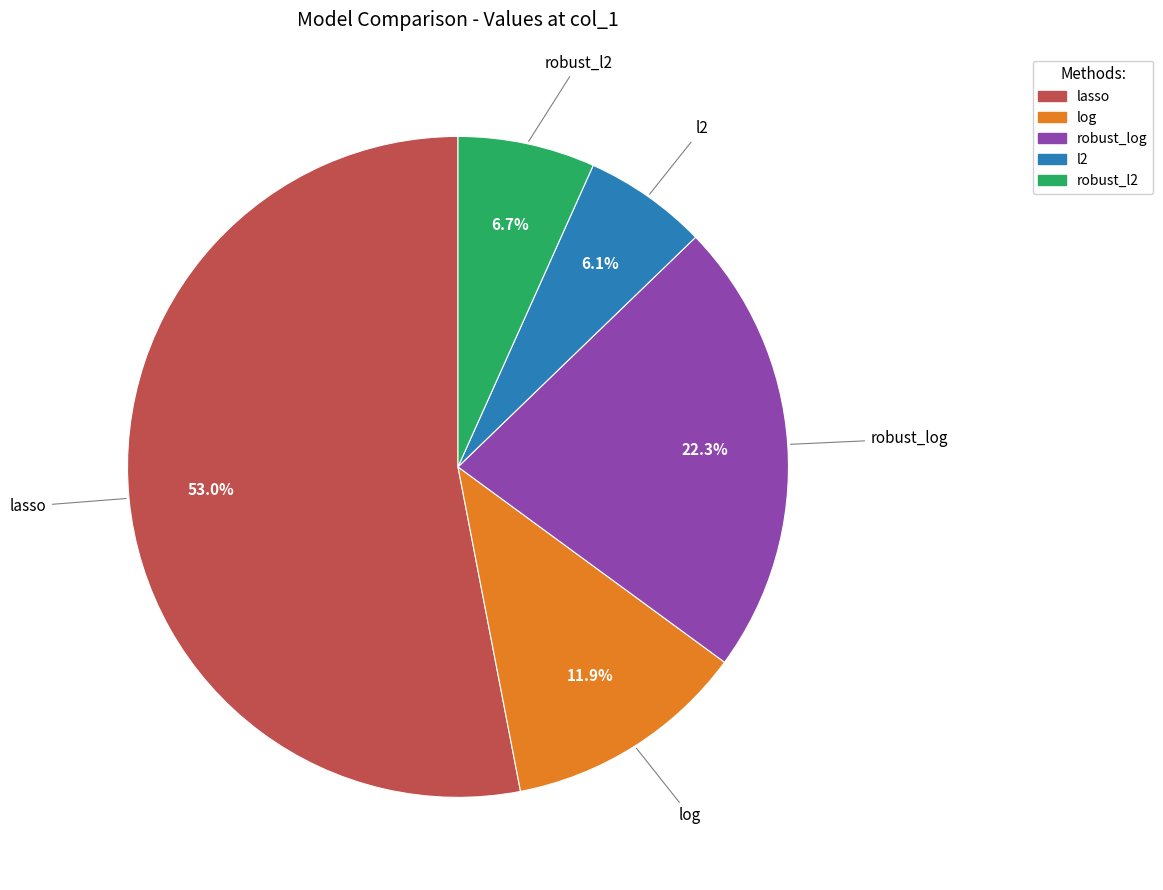

Do l2 and log together represent more than half of the pie?

No